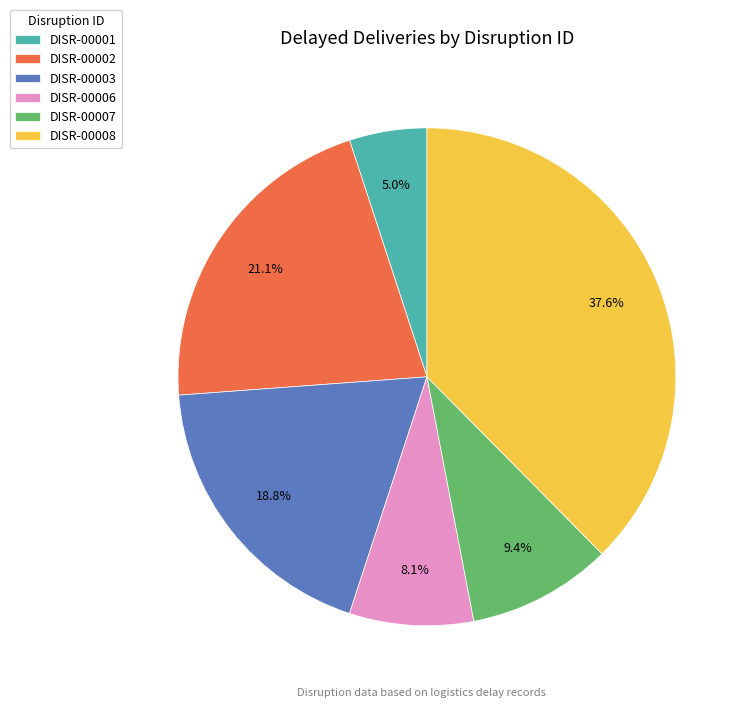

What is the ratio of the value at DISR-00008 to the value at DISR-00001?

7.5